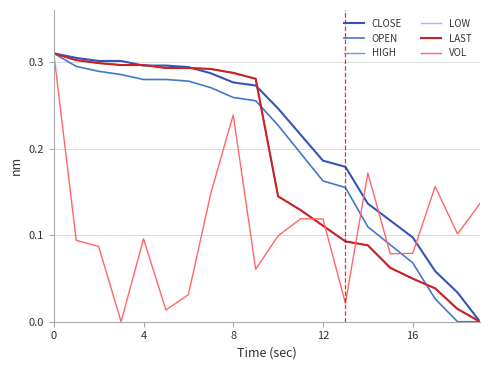

Count the number of data series in this chart.

6